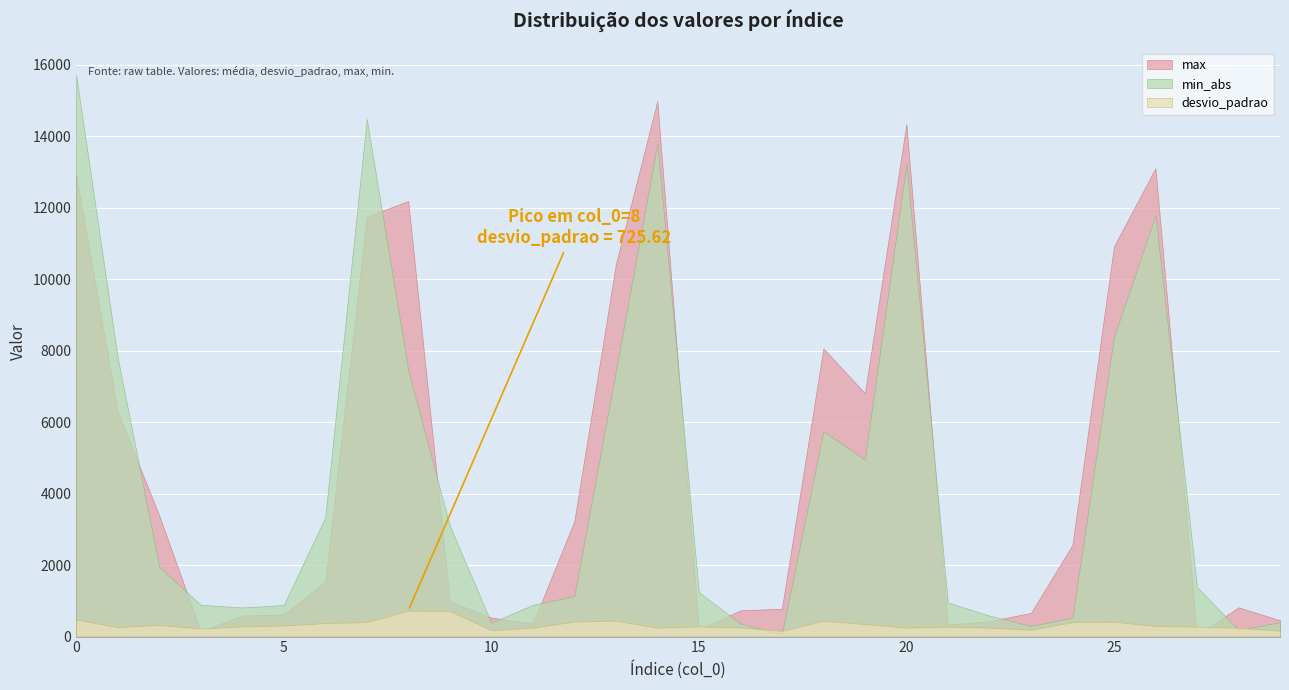

Rank the series by their maximum value, from highest to lowest.

min_abs, max, desvio_padrao